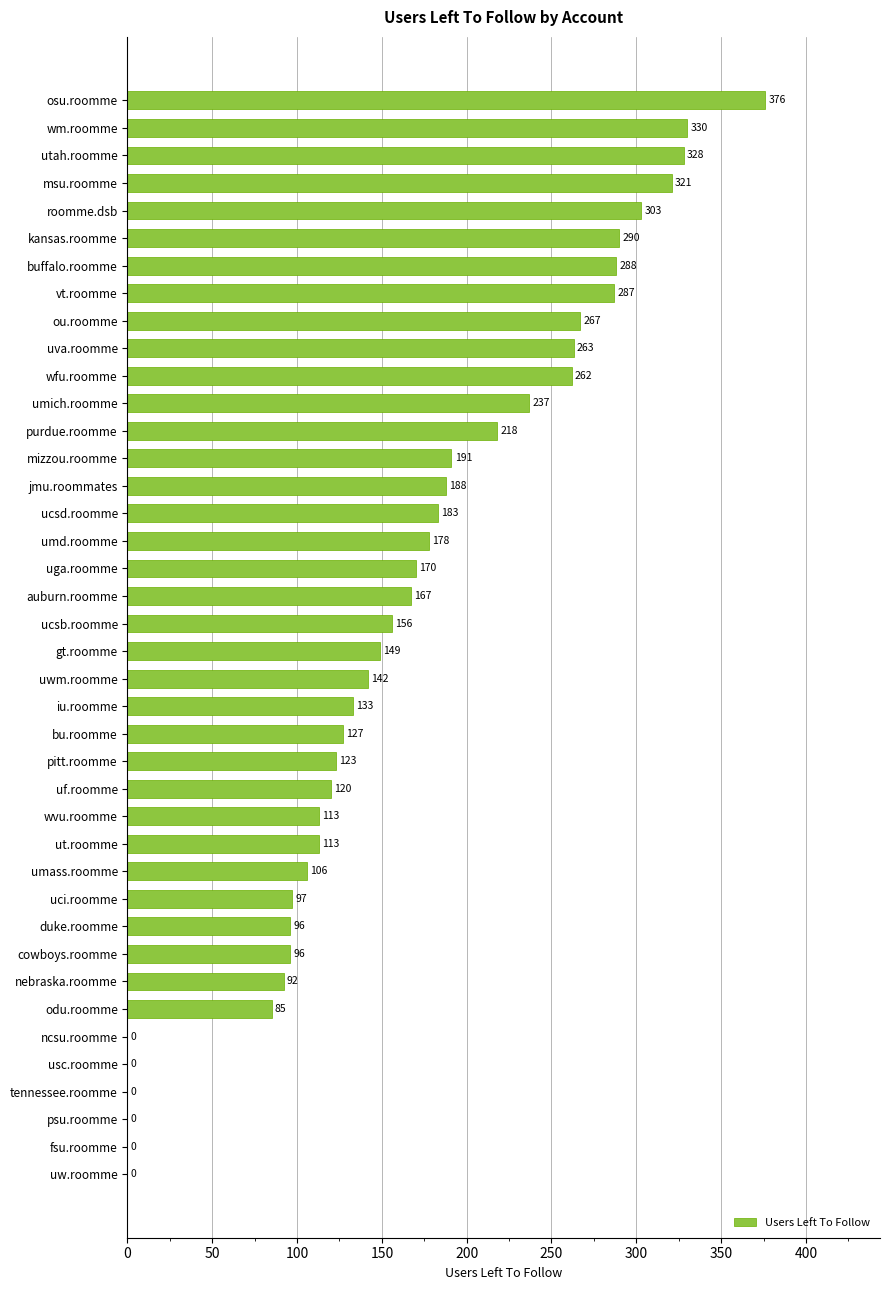

Reading top to bottom, what are all the values shown in this chart?

osu.roomme=376	wm.roomme=330	utah.roomme=328	msu.roomme=321	roomme.dsb=303	kansas.roomme=290	buffalo.roomme=288	vt.roomme=287	ou.roomme=267	uva.roomme=263	wfu.roomme=262	umich.roomme=237	purdue.roomme=218	mizzou.roomme=191	jmu.roommates=188	ucsd.roomme=183	umd.roomme=178	uga.roomme=170	auburn.roomme=167	ucsb.roomme=156	gt.roomme=149	uwm.roomme=142	iu.roomme=133	bu.roomme=127	pitt.roomme=123	uf.roomme=120	wvu.roomme=113	ut.roomme=113	umass.roomme=106	uci.roomme=97	duke.roomme=96	cowboys.roomme=96	nebraska.roomme=92	odu.roomme=85	ncsu.roomme=0	usc.roomme=0	tennessee.roomme=0	psu.roomme=0	fsu.roomme=0	uw.roomme=0